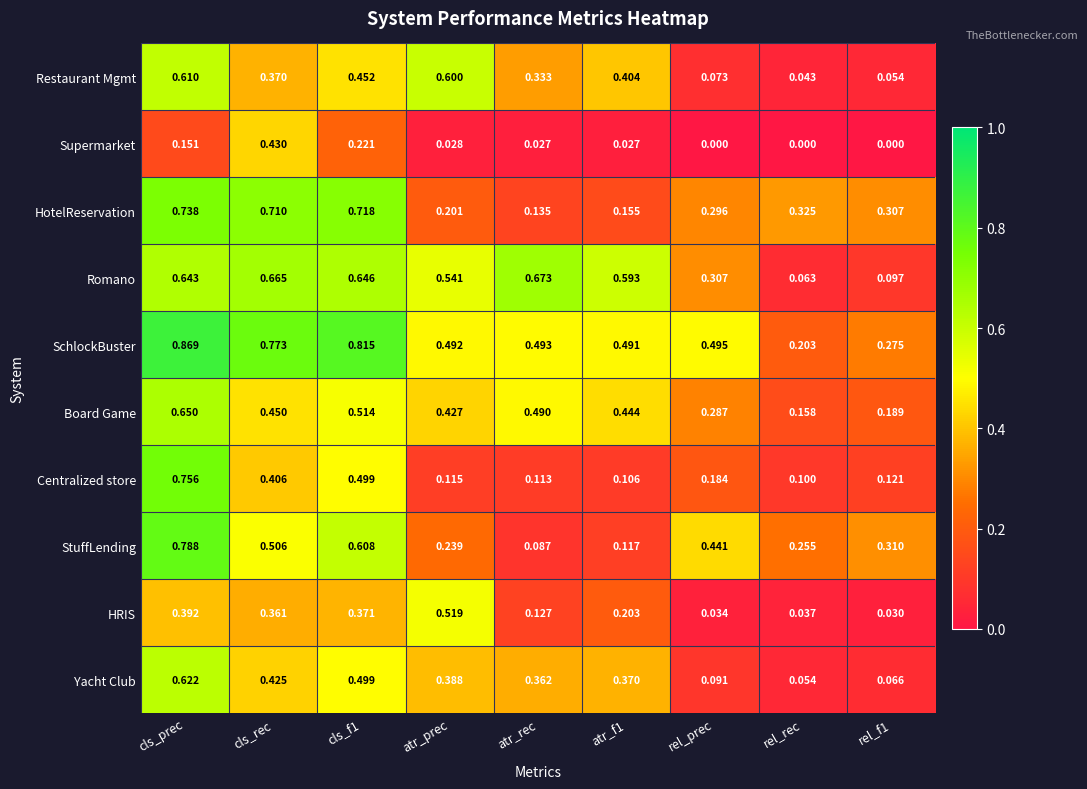

At how many categories does at least one series exceed 0?

9